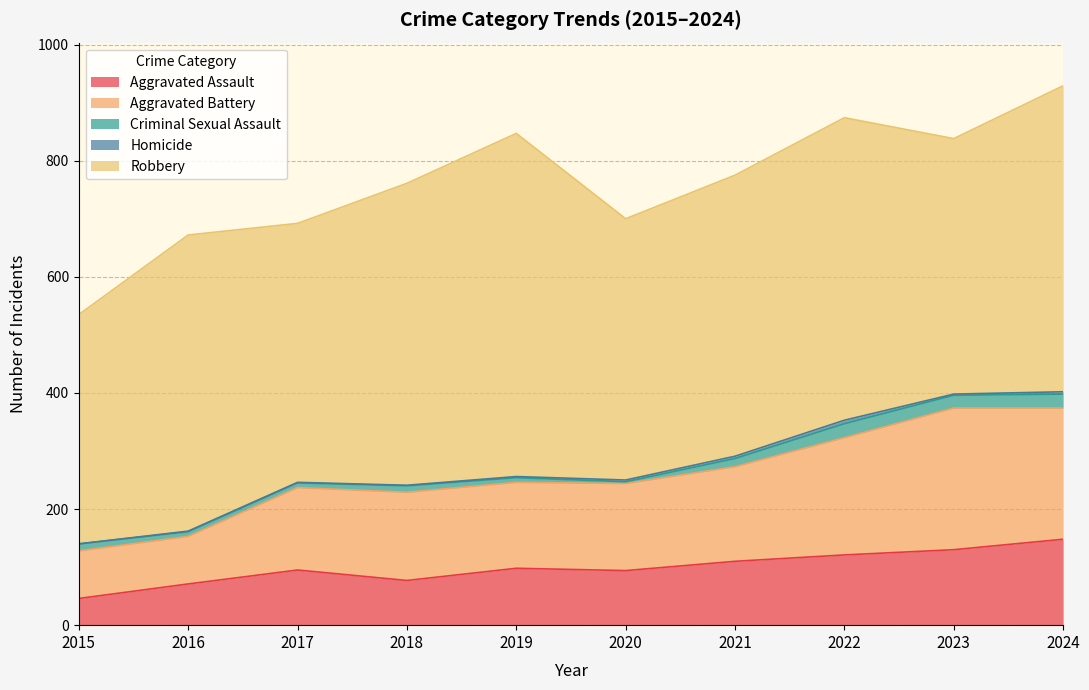

At which category does Criminal Sexual Assault reach its first local peak?

2018